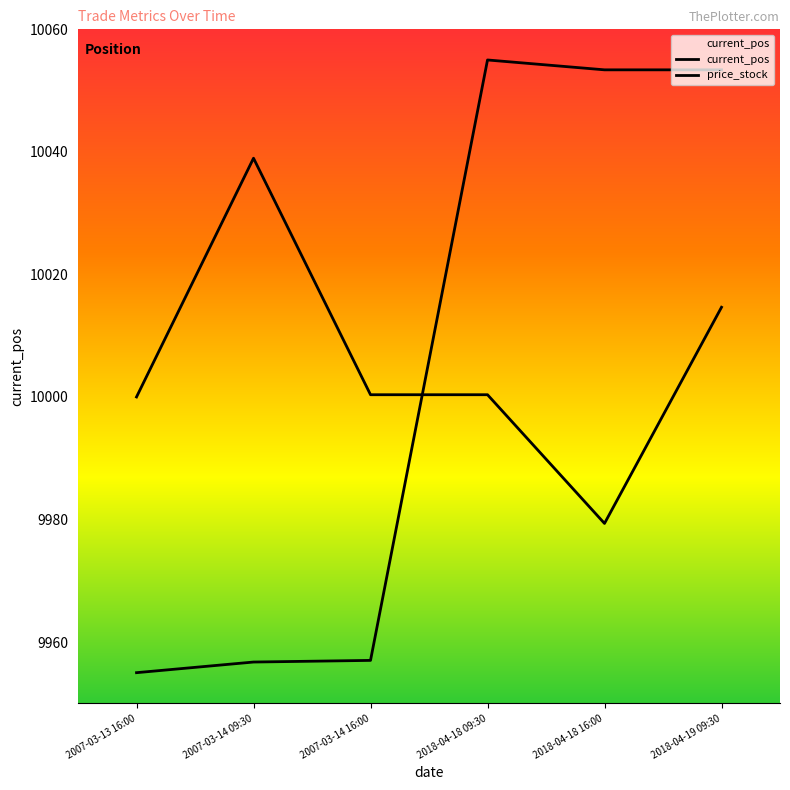

Between 2007-03-14 09:30 and 2018-04-18 16:00, which is larger?

2007-03-14 09:30